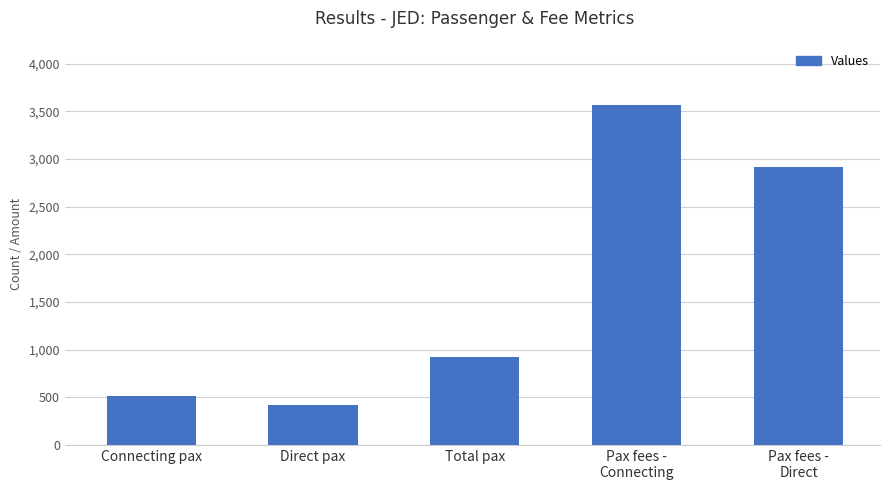

At which label is the value closest to 1993?

Pax fees -
Direct